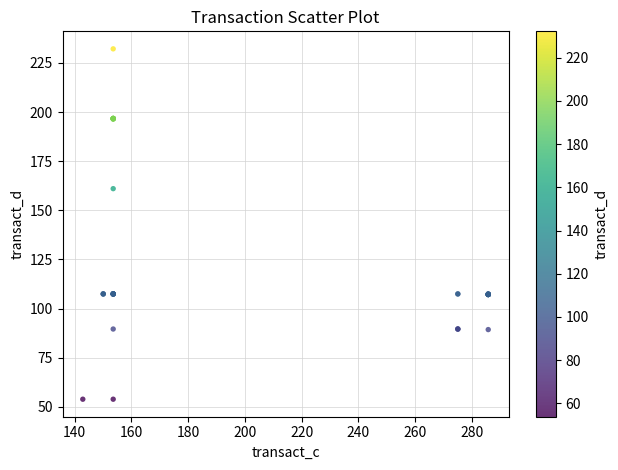

What Y value in the scatter plot is closest to 143?

161.0